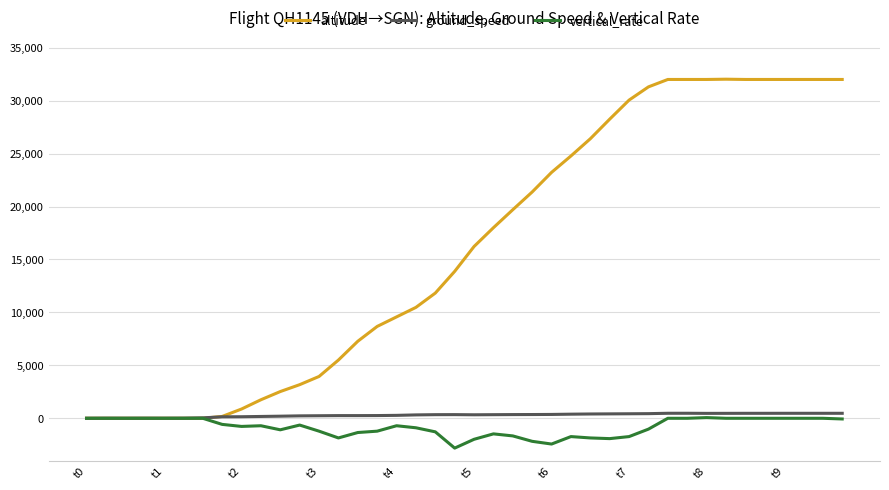

Which series has the largest total across all categories?

altitude